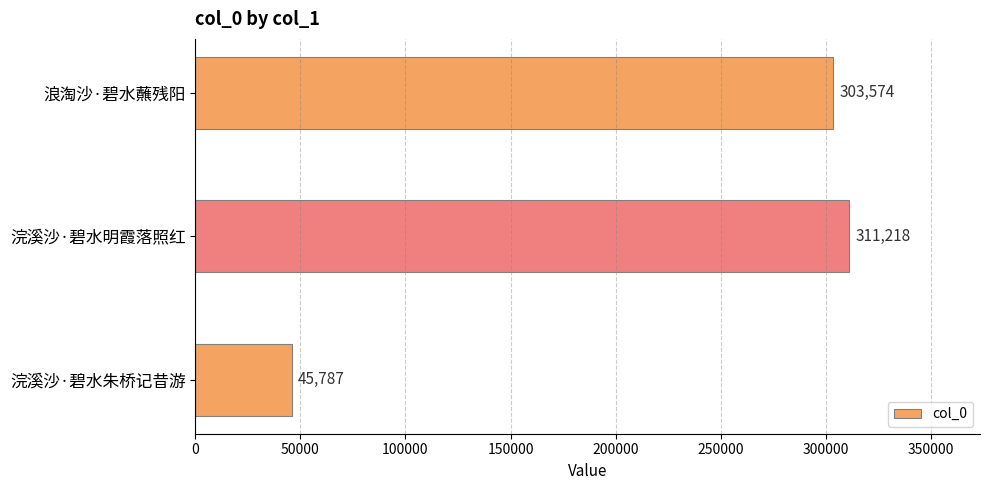

Does the chart contain any negative values?

No